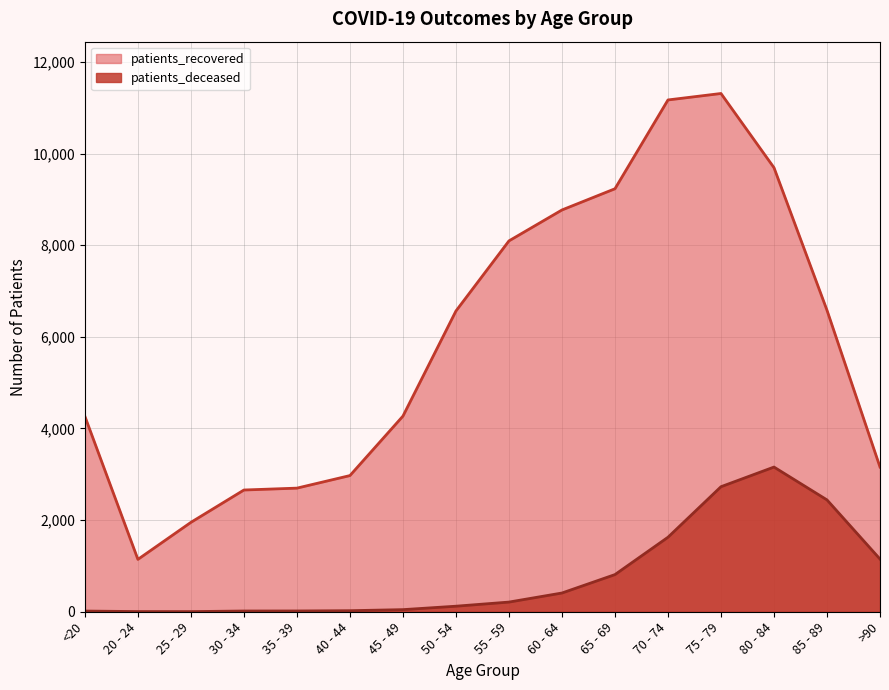

What is the label of the 6th point from the left?

40 - 44